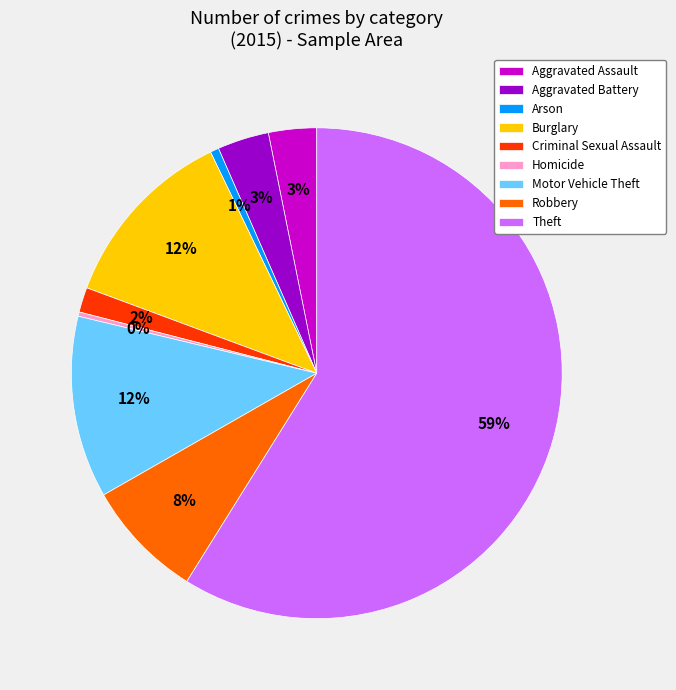

To the nearest percent, what portion does Aggravated Assault represent?

3%